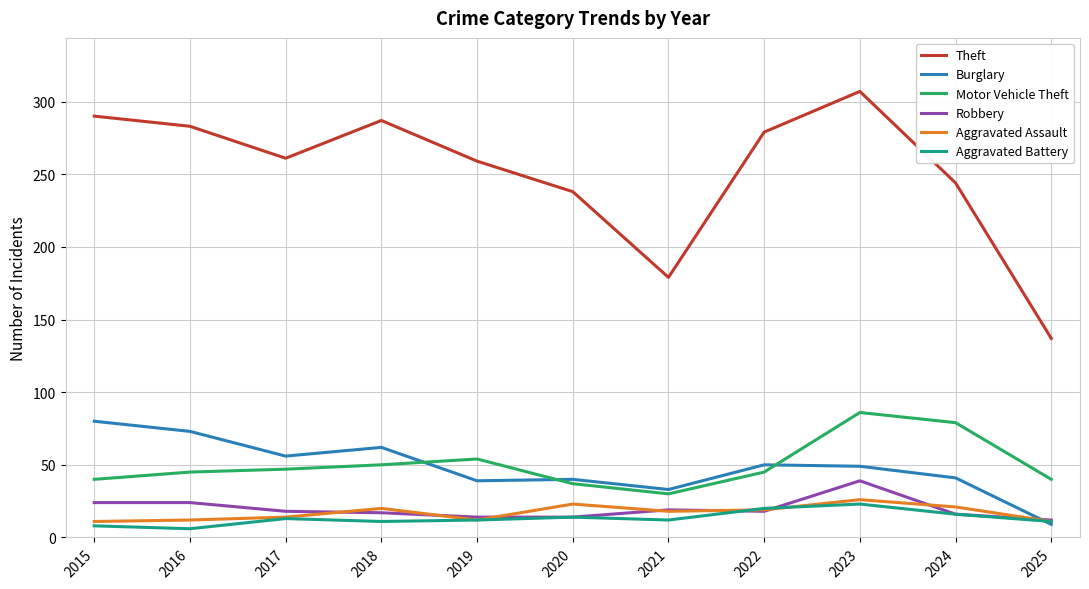

At which label does Theft reach its minimum?

2025